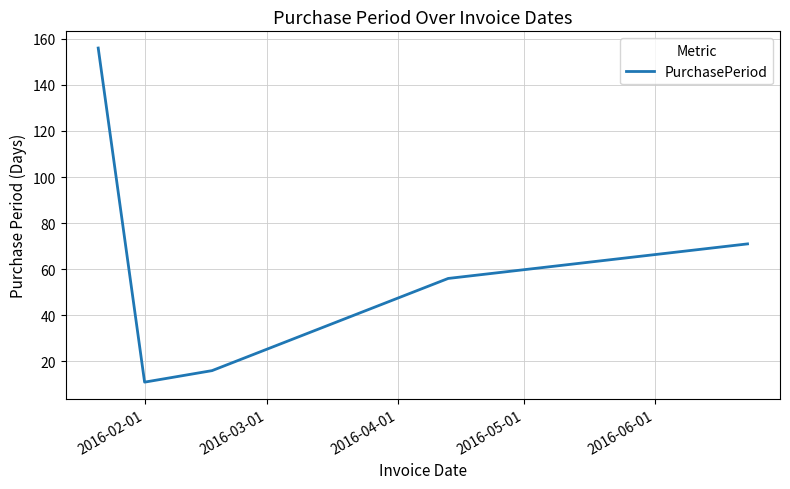

What is the difference between the second highest and second lowest values?

55